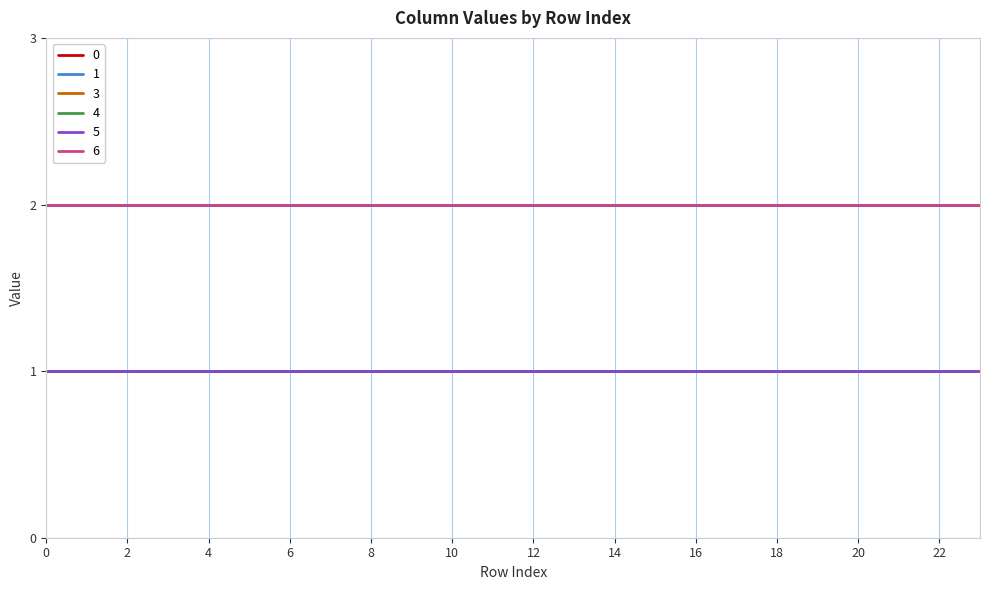

True or false: 4 has more than 1 interior local peaks.

False